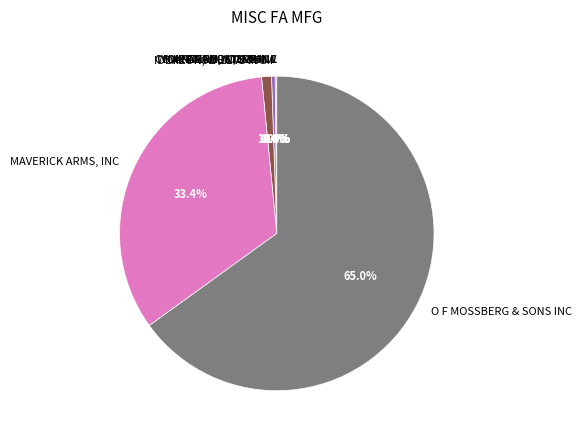

To the nearest percent, what is the difference between the largest and smallest slice percentages?

65%